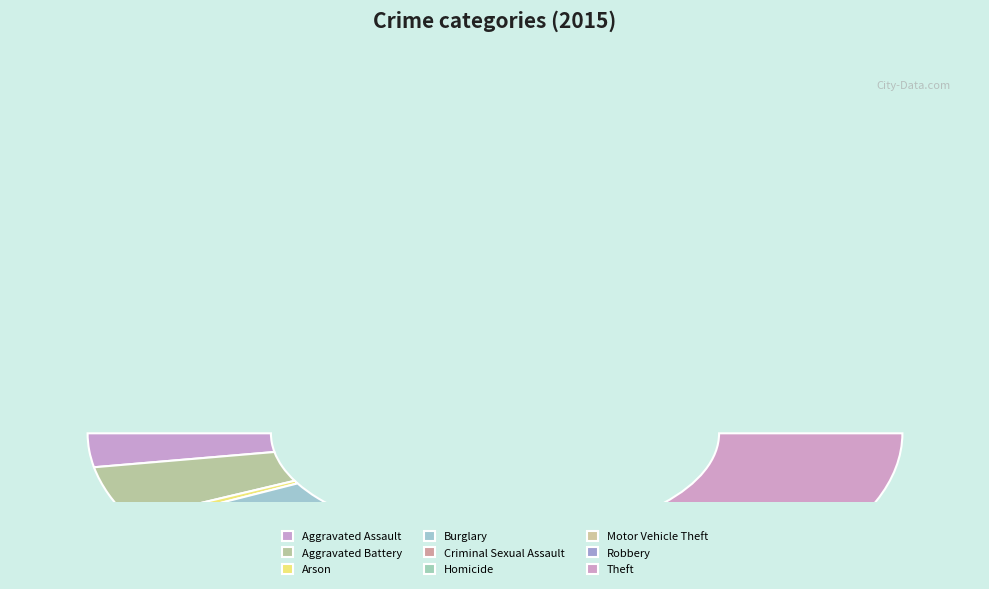

What is the smallest slice in the pie chart?

Homicide